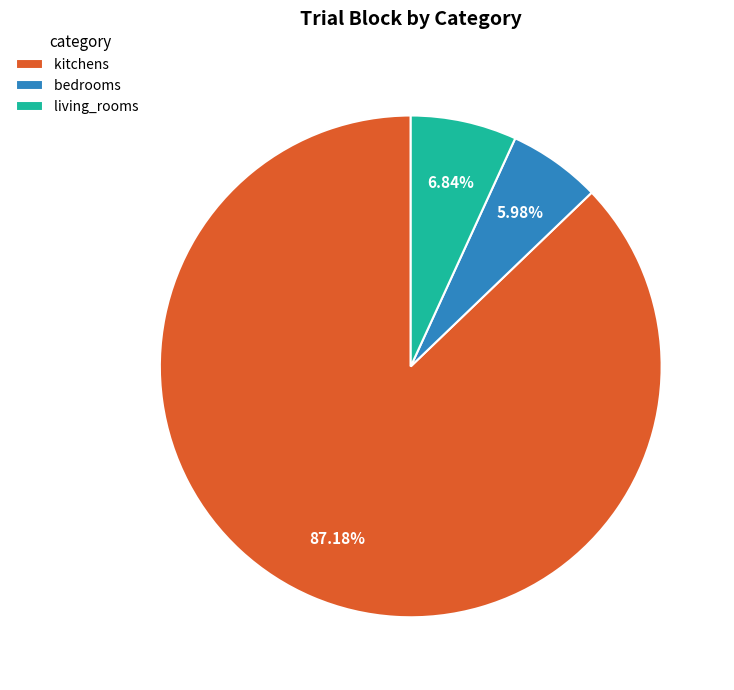

Approximately how many times larger is the value at bedrooms compared to living_rooms?

0.9